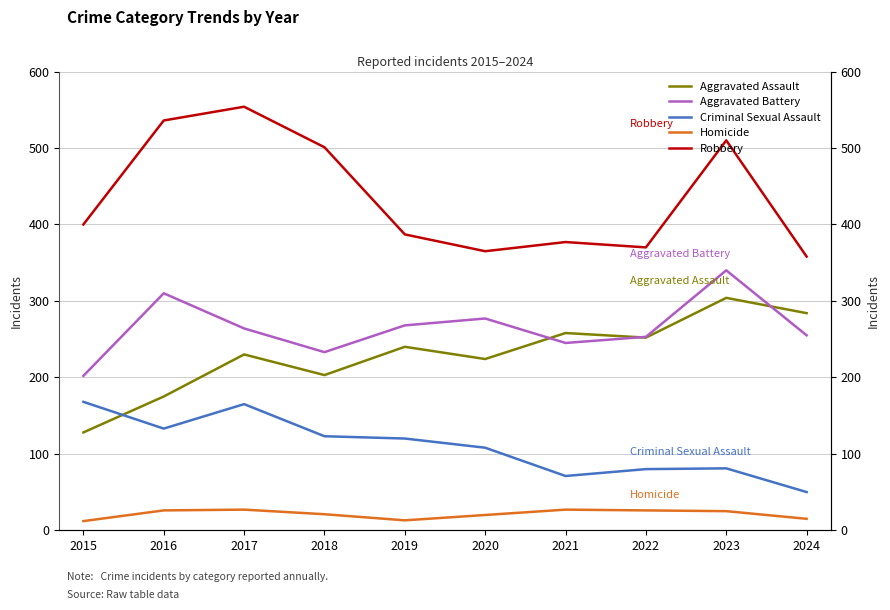

List the series in order of their peak value, highest first.

Robbery, Aggravated Battery, Aggravated Assault, Criminal Sexual Assault, Homicide